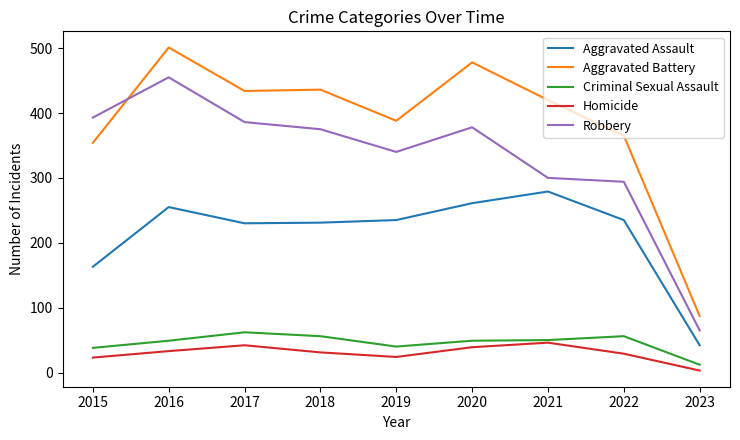

Which series has the largest range (max minus min)?

Aggravated Battery